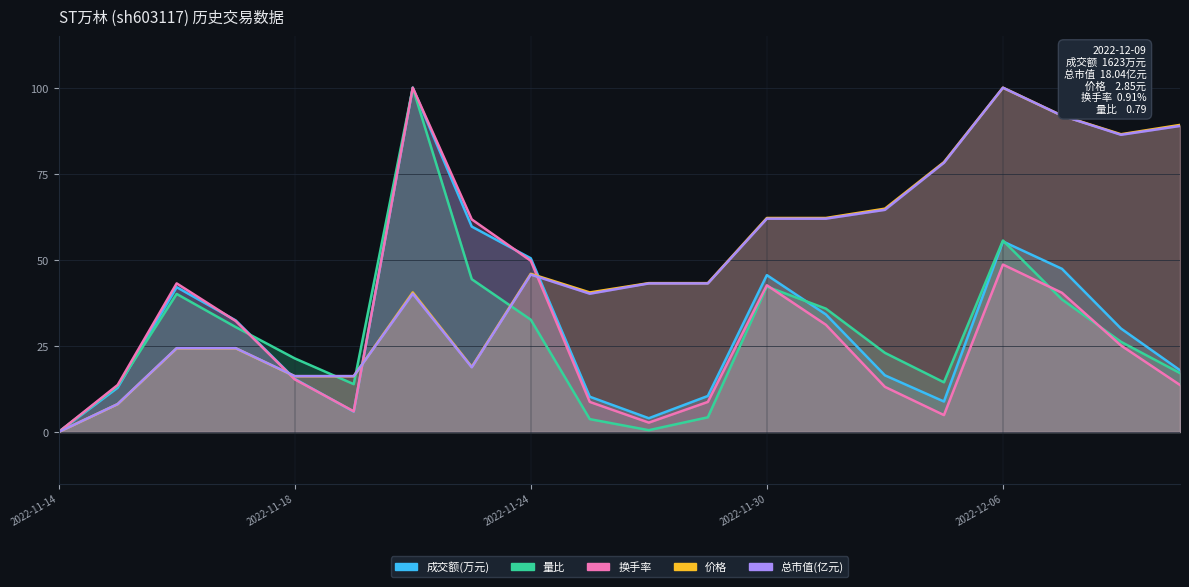

Reading left to right, extract all data points from this chart.

成交额(万元): 2022-11-14=0.0	2022-11-15=12.9	2022-11-16=42.1	2022-11-17=32.4	2022-11-18=15.5	2022-11-21=5.9	2022-11-22=100.0	2022-11-23=59.7	2022-11-24=50.5	2022-11-25=10.2	2022-11-28=4.0	2022-11-29=10.5	2022-11-30=45.6	2022-12-01=34.2	2022-12-02=16.5	2022-12-05=8.9	2022-12-06=55.3	2022-12-07=47.4	2022-12-08=30.1	2022-12-09=17.9
量比: 2022-11-14=0.0	2022-11-15=13.4	2022-11-16=40.1	2022-11-17=30.5	2022-11-18=21.4	2022-11-21=13.9	2022-11-22=100.0	2022-11-23=44.4	2022-11-24=32.6	2022-11-25=3.7	2022-11-28=0.5	2022-11-29=4.3	2022-11-30=42.2	2022-12-01=35.8	2022-12-02=23.0	2022-12-05=14.4	2022-12-06=55.6	2022-12-07=38.5	2022-12-08=26.2	2022-12-09=17.1
换手率: 2022-11-14=0.0	2022-11-15=13.7	2022-11-16=43.2	2022-11-17=32.2	2022-11-18=15.3	2022-11-21=6.0	2022-11-22=100.0	2022-11-23=61.7	2022-11-24=49.7	2022-11-25=8.7	2022-11-28=2.7	2022-11-29=8.7	2022-11-30=42.6	2022-12-01=31.1	2022-12-02=13.1	2022-12-05=4.9	2022-12-06=48.6	2022-12-07=40.4	2022-12-08=25.1	2022-12-09=13.7
价格: 2022-11-14=0.0	2022-11-15=8.1	2022-11-16=24.3	2022-11-17=24.3	2022-11-18=16.2	2022-11-21=16.2	2022-11-22=40.5	2022-11-23=18.9	2022-11-24=45.9	2022-11-25=40.5	2022-11-28=43.2	2022-11-29=43.2	2022-11-30=62.2	2022-12-01=62.2	2022-12-02=64.9	2022-12-05=78.4	2022-12-06=100.0	2022-12-07=91.9	2022-12-08=86.5	2022-12-09=89.2
总市值(亿元): 2022-11-14=0.0	2022-11-15=8.1	2022-11-16=24.4	2022-11-17=24.4	2022-11-18=16.2	2022-11-21=16.2	2022-11-22=40.2	2022-11-23=18.8	2022-11-24=45.7	2022-11-25=40.2	2022-11-28=43.2	2022-11-29=43.2	2022-11-30=62.0	2022-12-01=62.0	2022-12-02=64.5	2022-12-05=78.2	2022-12-06=100.0	2022-12-07=91.9	2022-12-08=86.3	2022-12-09=88.9